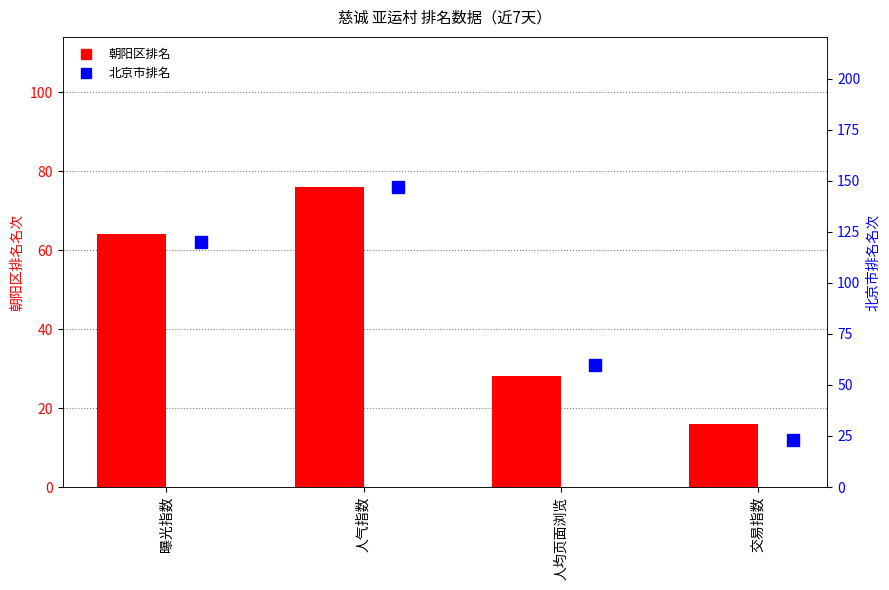

What is the label of the 2nd bar from the left?

人气指数